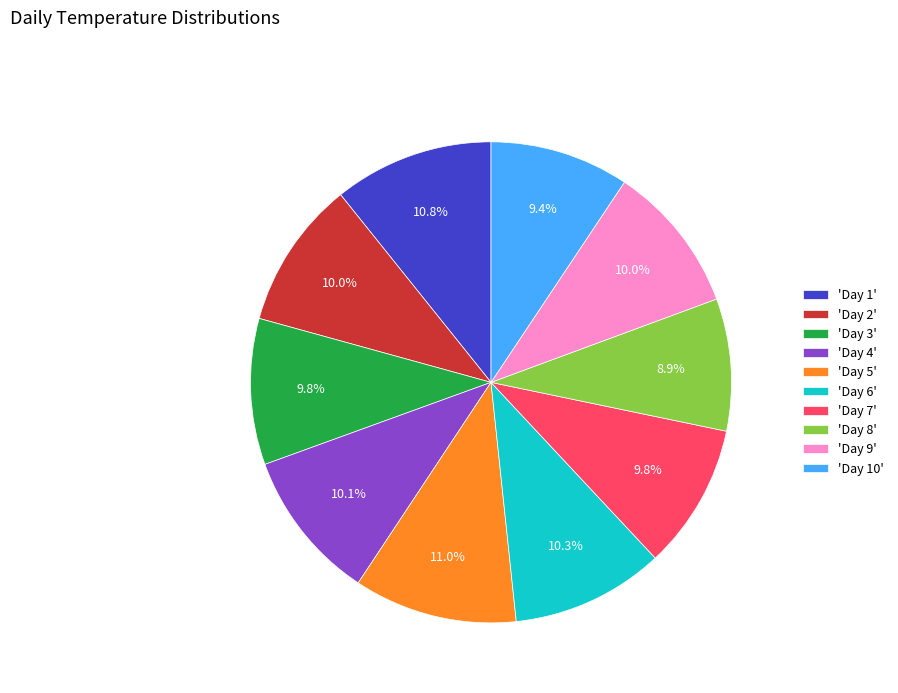

What is the total percentage of 'Day 3' and 'Day 9'?

19.8%